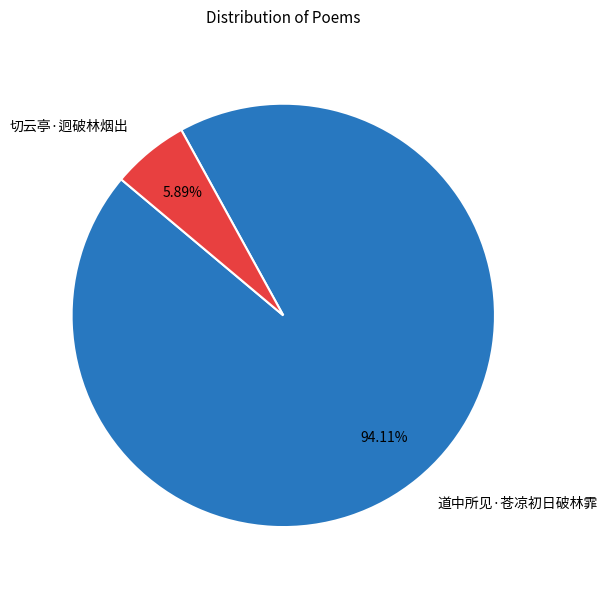

To the nearest percent, what is the difference between the largest and smallest slice percentages?

88%